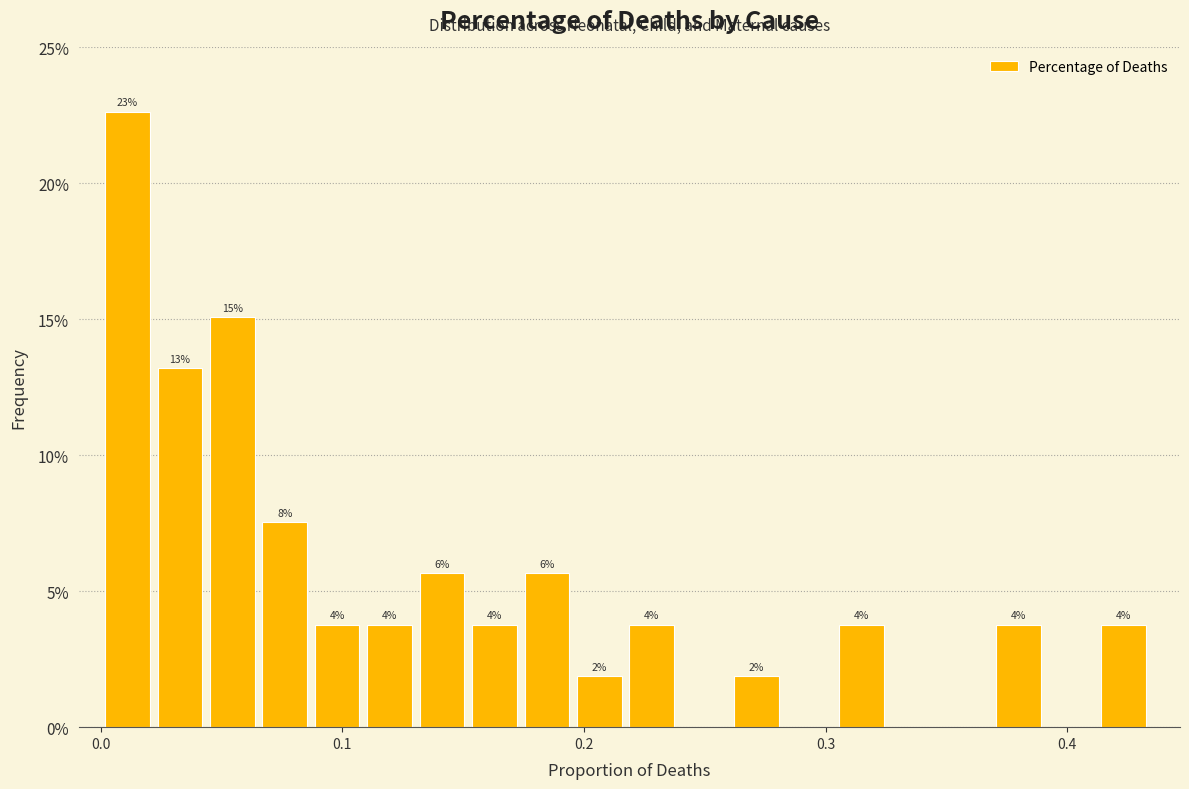

Read against the x-axis, roughly where is the centre of the tallest bar?

0.01